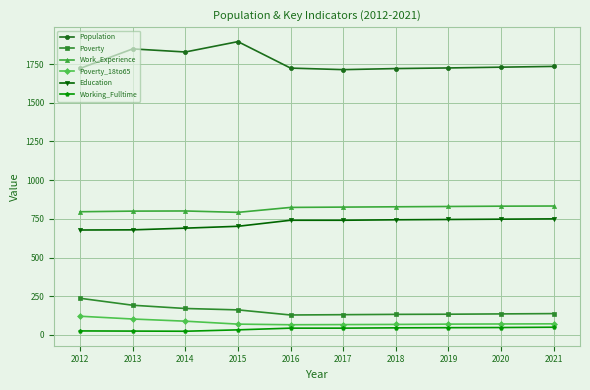

Which series has the widest spread of values?

Population